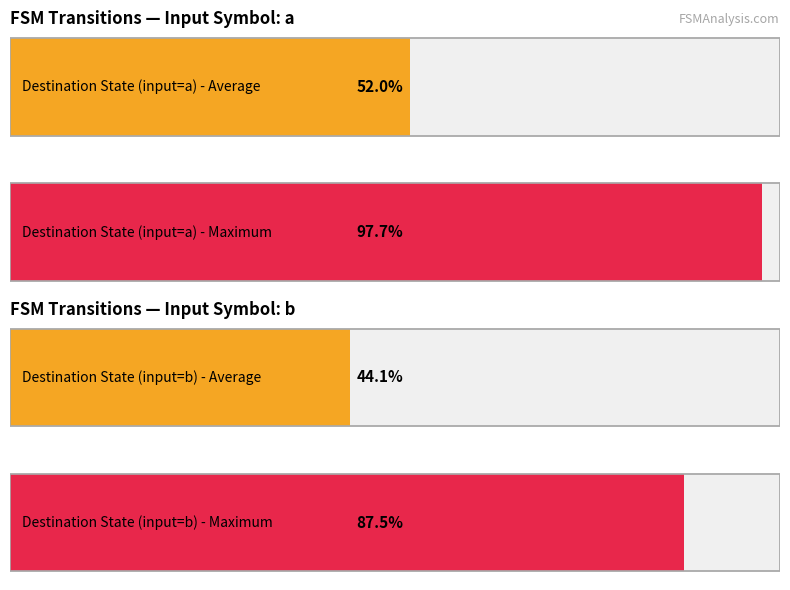

Are the bars grouped side by side (vs. stacked)?

Yes